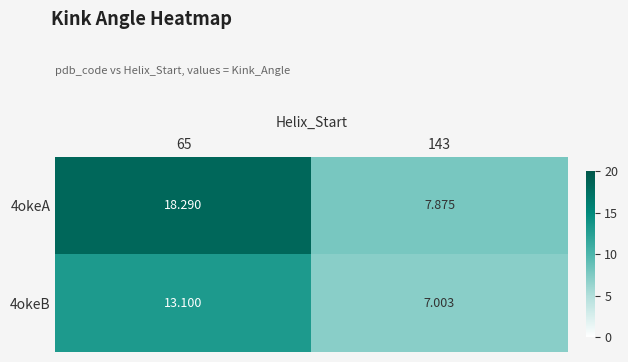

Is the value of 4okeB at 143 greater than the value of 4okeA at 143?

No